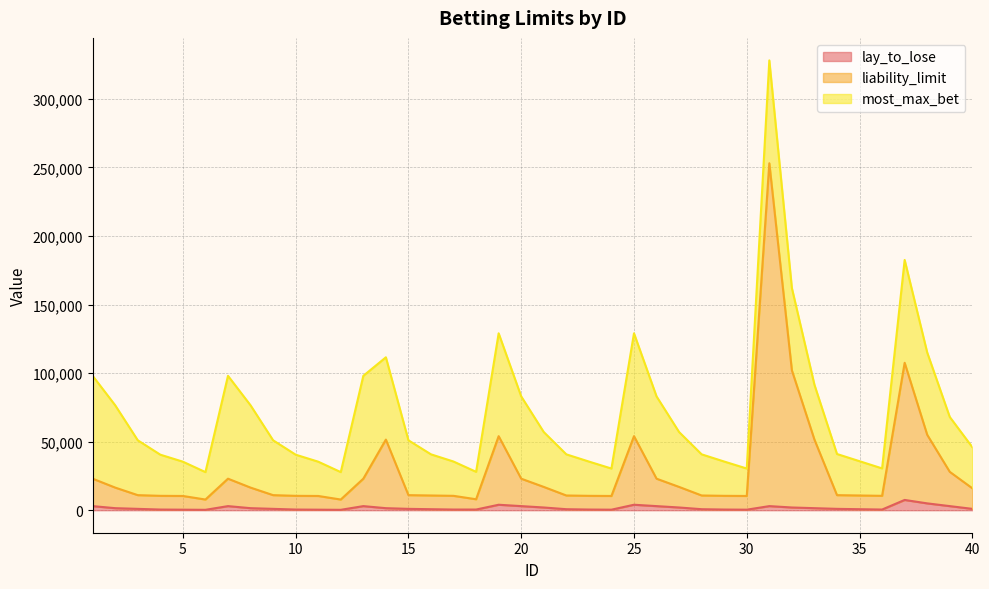

What is the highest value of the lay_to_lose series?

7500